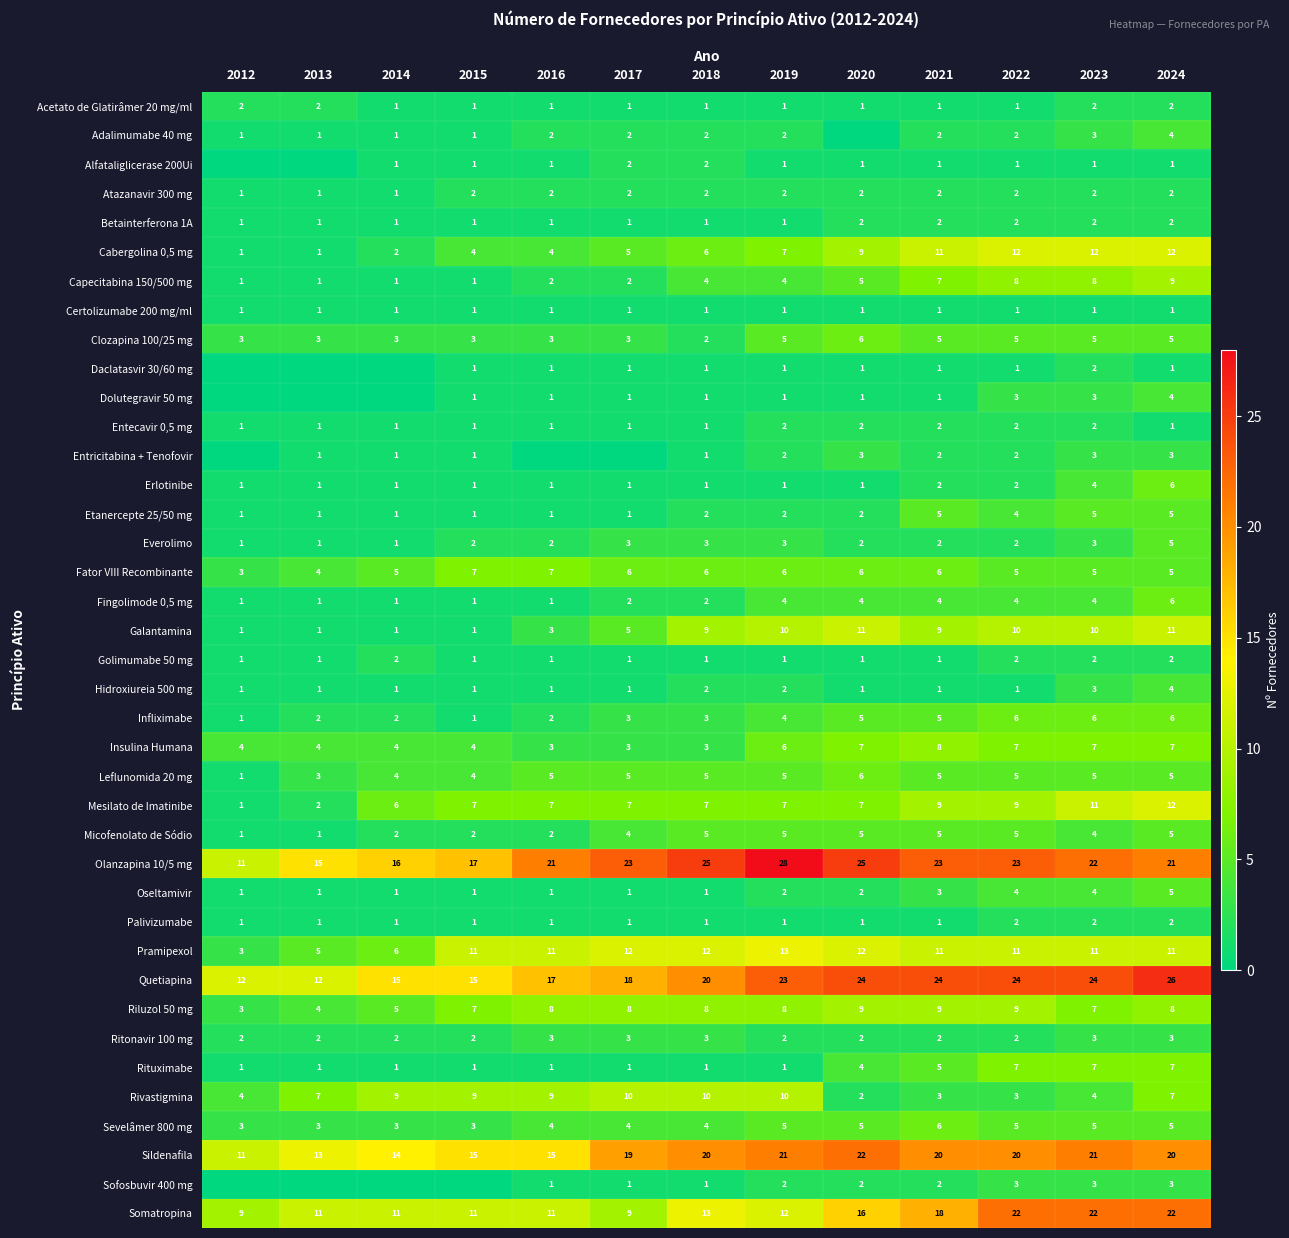

What is the sum of the Capecitabina 150/500 mg values at 2013 and 2019?

5